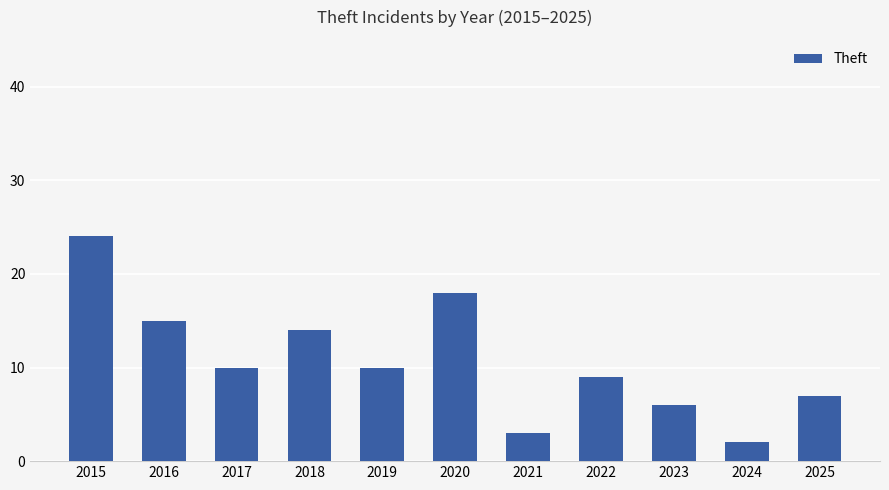

Reading left to right, what are all the values shown in this chart?

24	15	10	14	10	18	3	9	6	2	7